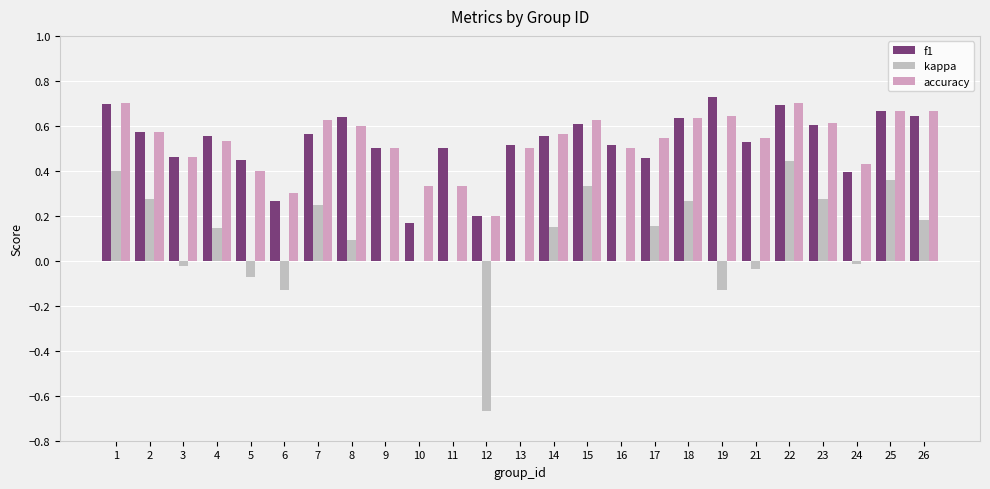

How many groups of bars are there?

25